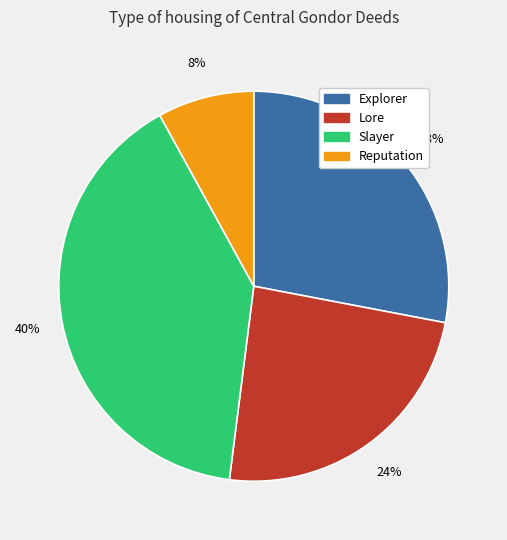

Between Reputation and Lore, which is larger?

Lore